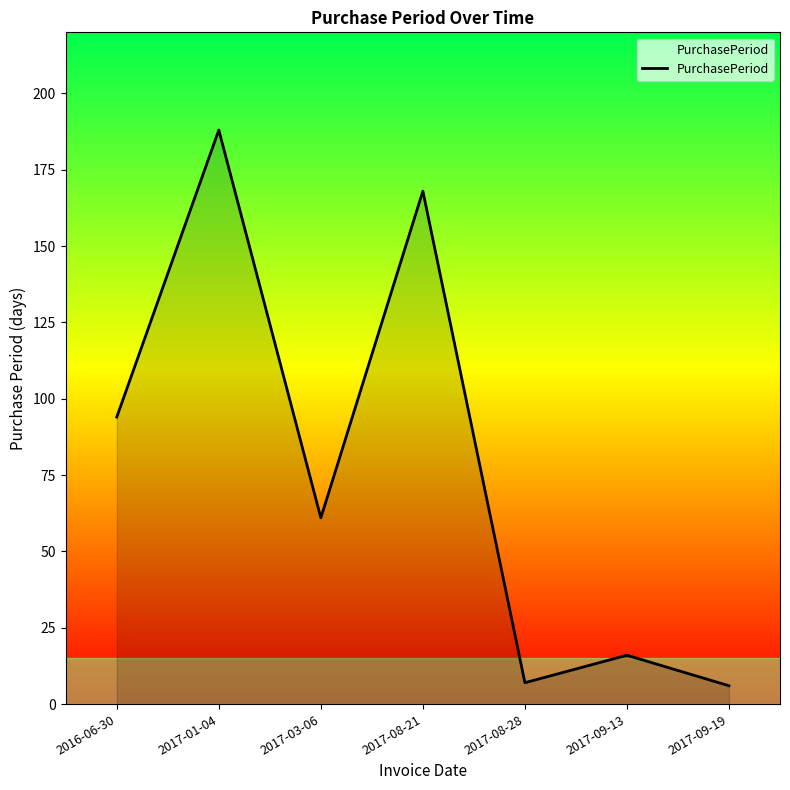

True or false: there are more than 0 points higher than both neighbors.

True